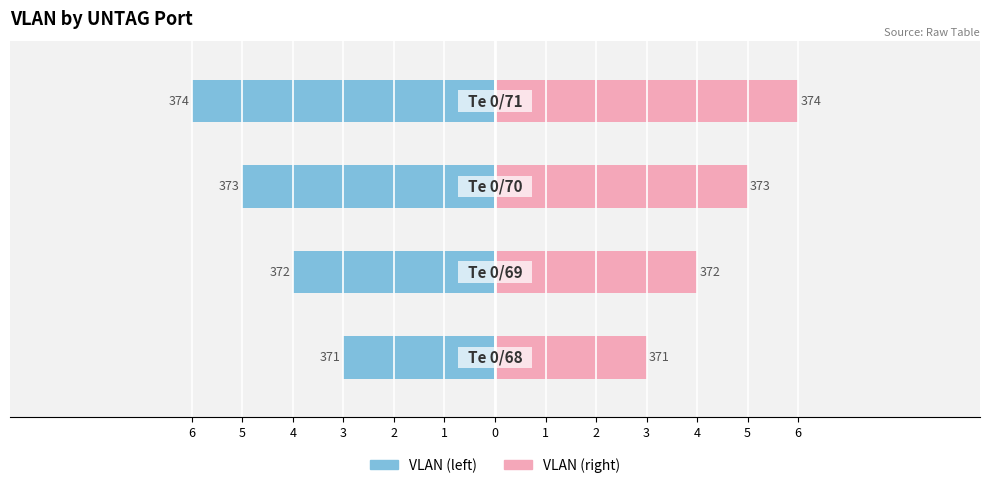

What are all the series names shown in the legend?

VLAN (left), VLAN (right)